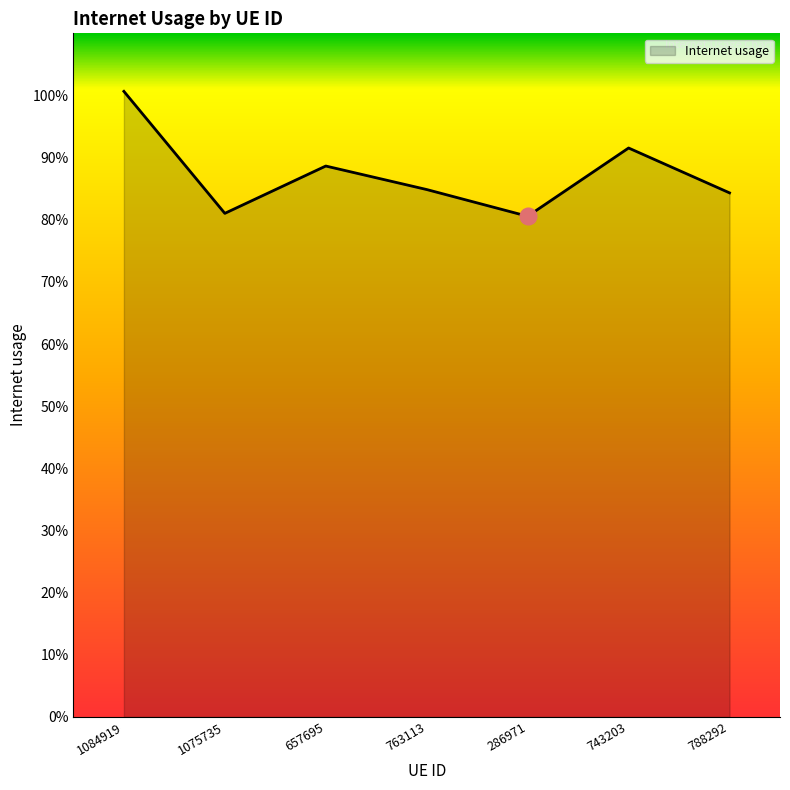

Does the chart display data point markers on the line(s)?

No